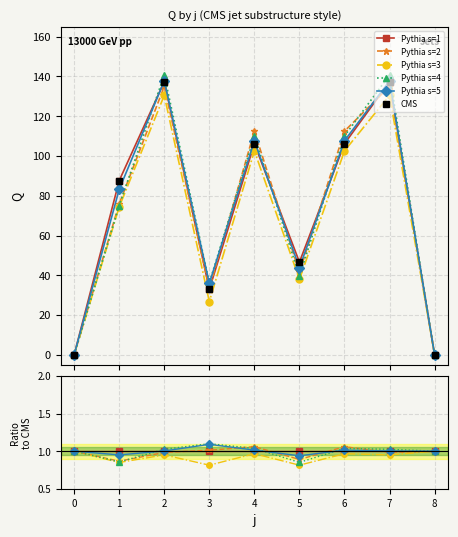

Does the chart display data point markers on the line(s)?

Yes